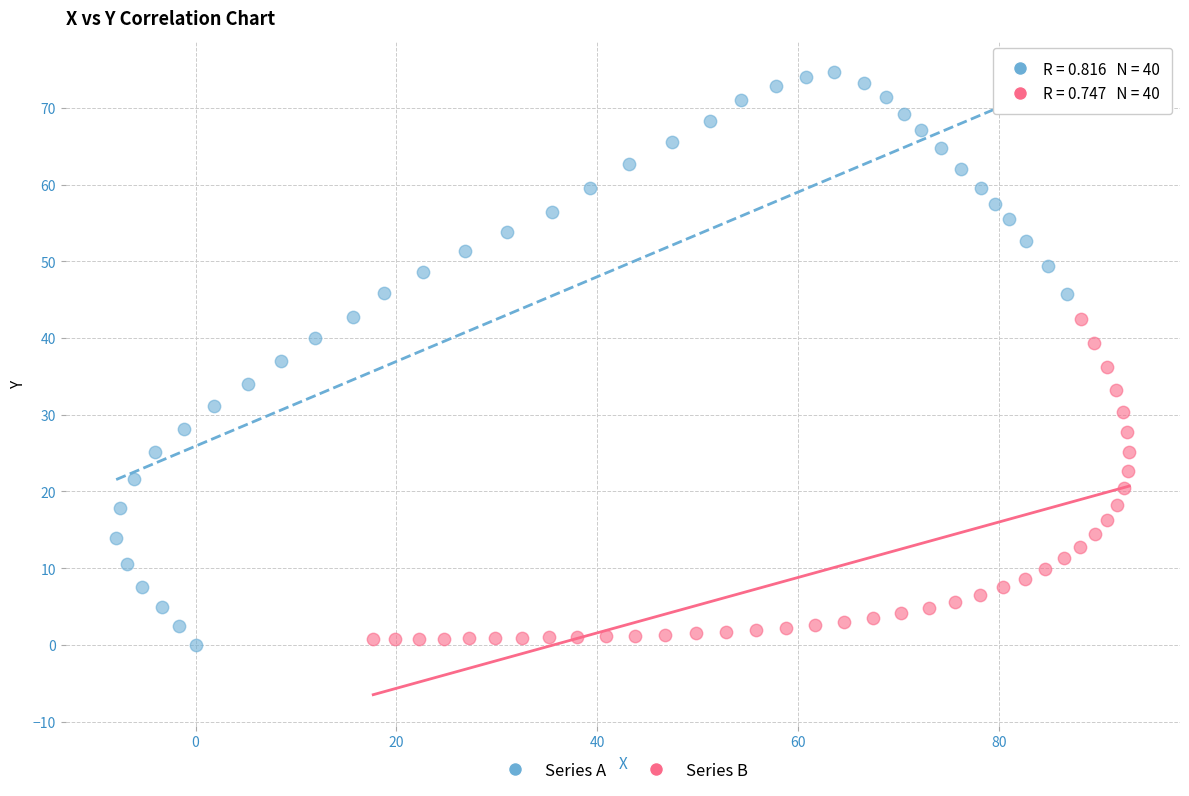

Which series has the largest Y range (max minus min)?

Series A